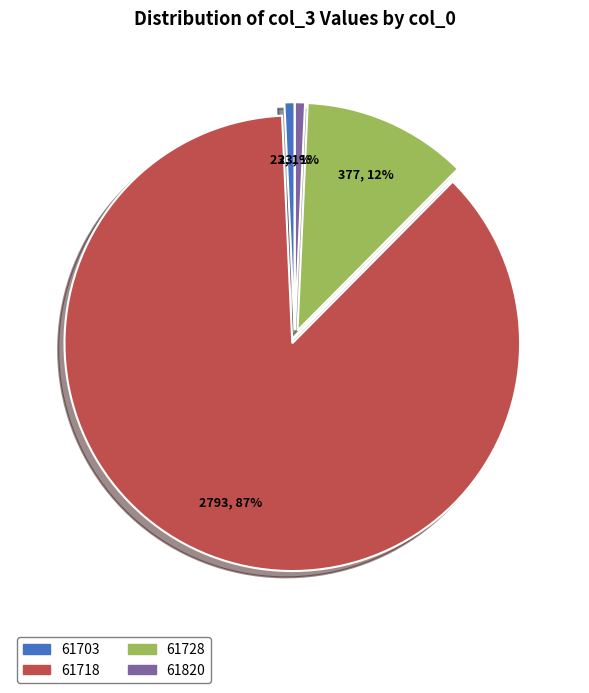

Which category has the biggest portion of the pie?

61718